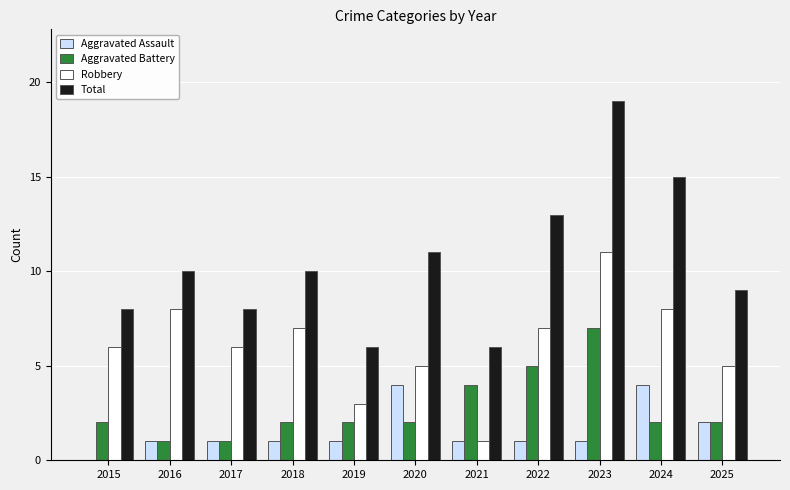

Reading left to right, extract all data points from this chart.

Aggravated Assault: 2015=0	2016=1	2017=1	2018=1	2019=1	2020=4	2021=1	2022=1	2023=1	2024=4	2025=2
Aggravated Battery: 2015=2	2016=1	2017=1	2018=2	2019=2	2020=2	2021=4	2022=5	2023=7	2024=2	2025=2
Robbery: 2015=6	2016=8	2017=6	2018=7	2019=3	2020=5	2021=1	2022=7	2023=11	2024=8	2025=5
Total: 2015=8	2016=10	2017=8	2018=10	2019=6	2020=11	2021=6	2022=13	2023=19	2024=15	2025=9